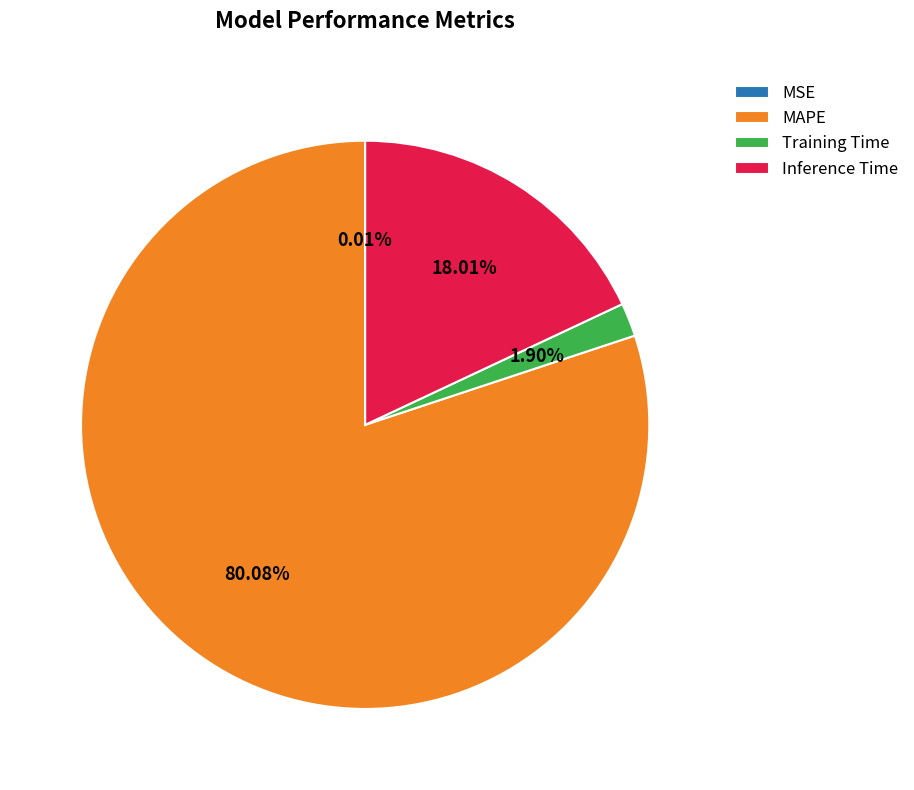

Which has a higher value, Training Time or Inference Time?

Inference Time